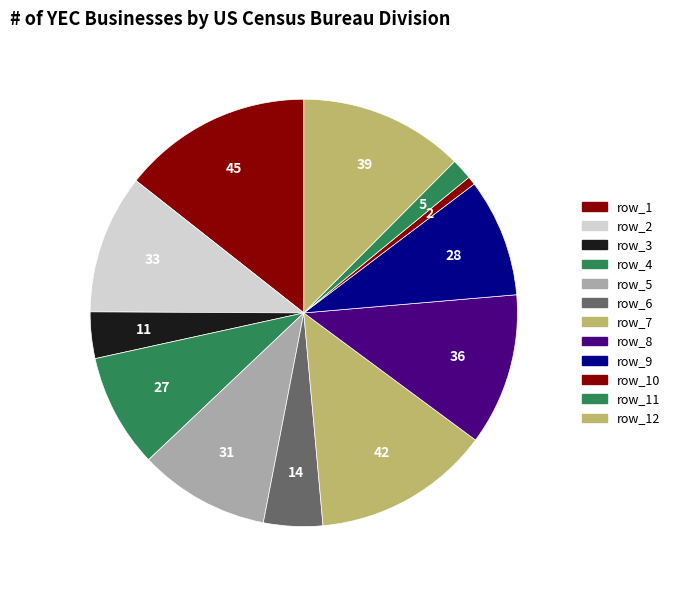

Which category has the smallest portion of the pie?

row_10